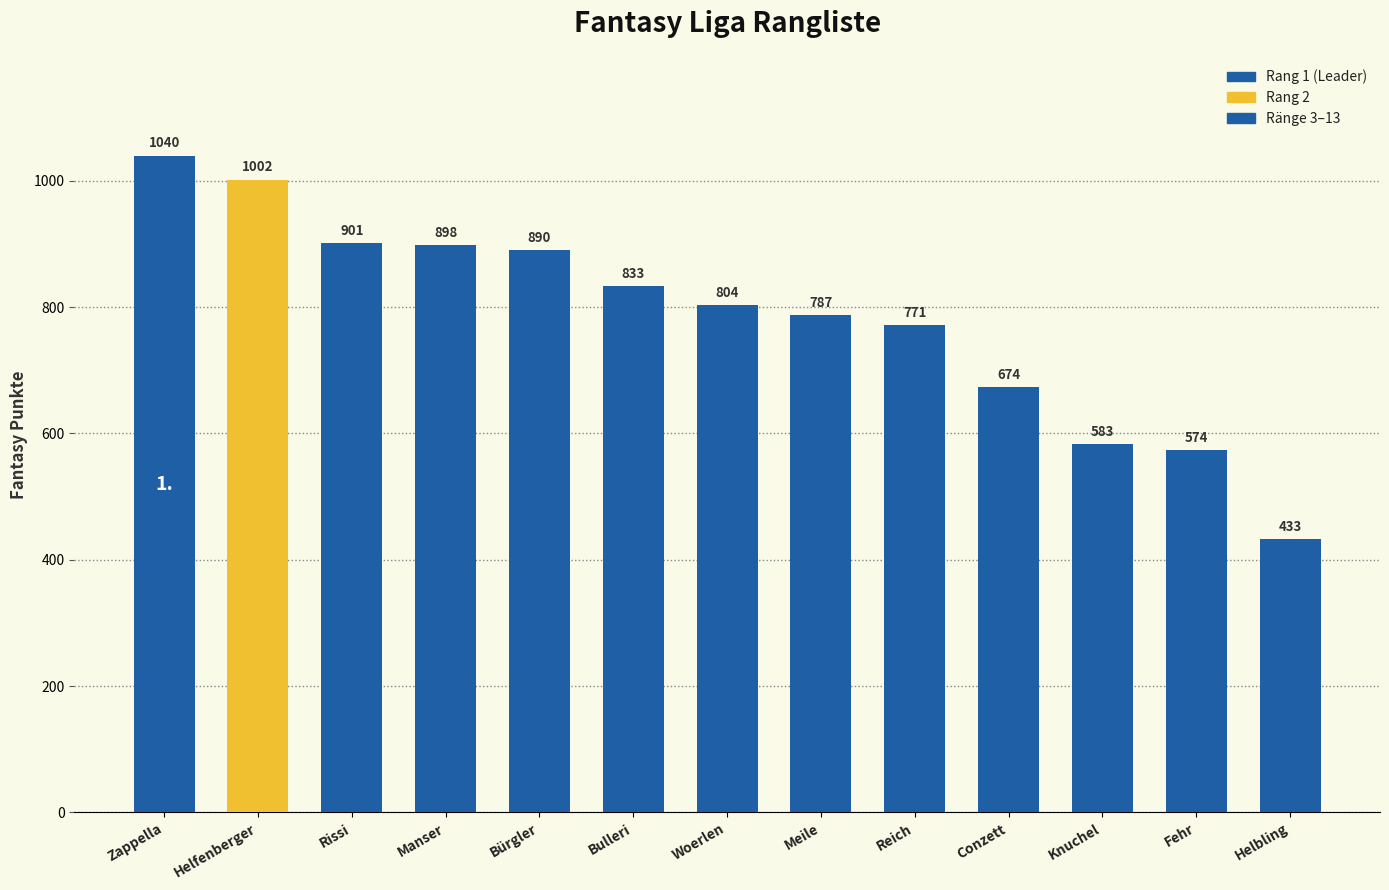

What is the value of the 9th bar from the left?

771